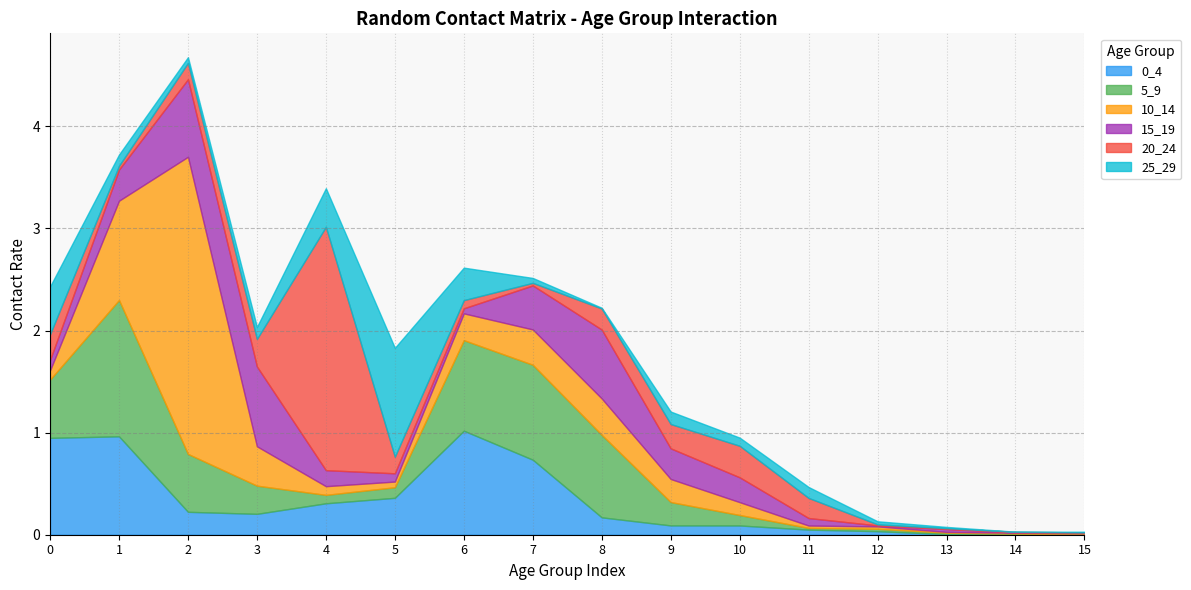

How many lines are shown in the chart?

6